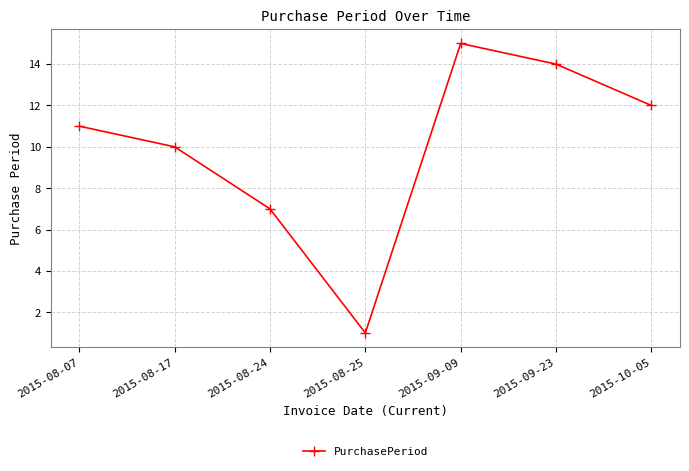

Which label corresponds to the smallest value in the chart?

2015-08-25